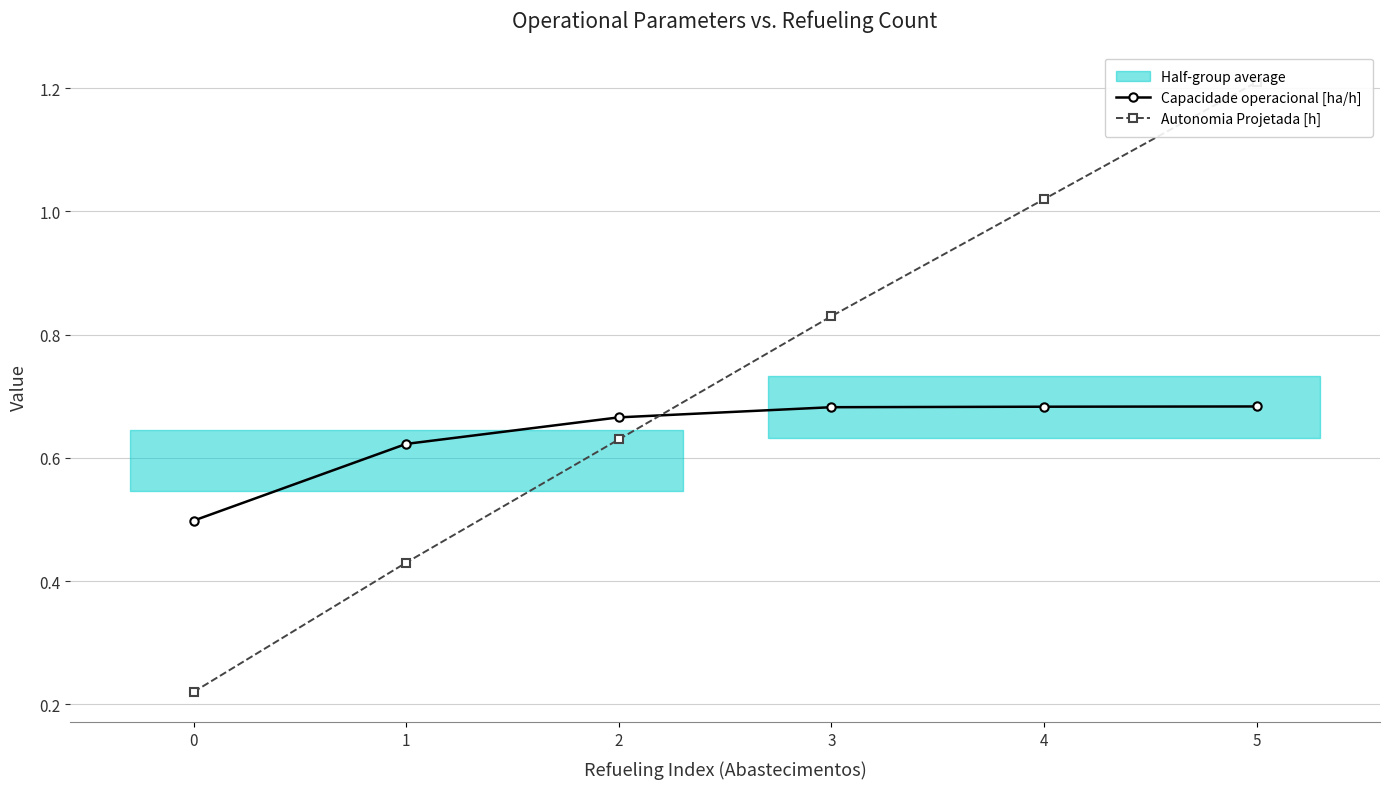

Count the Capacidade operacional [ha/h] values in the range 0 to 1.

6